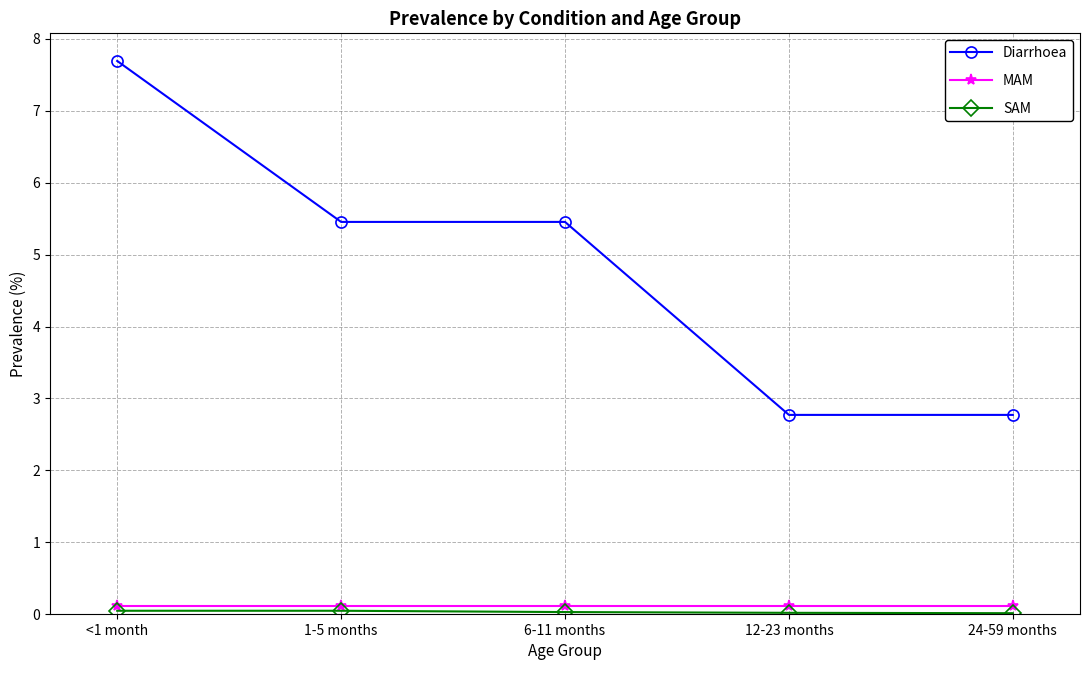

What position from the right is <1 month?

5